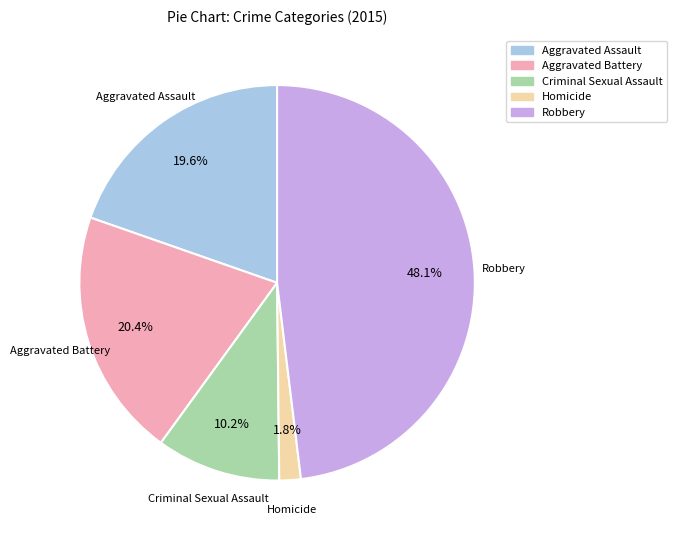

How many slices are in this pie chart?

5